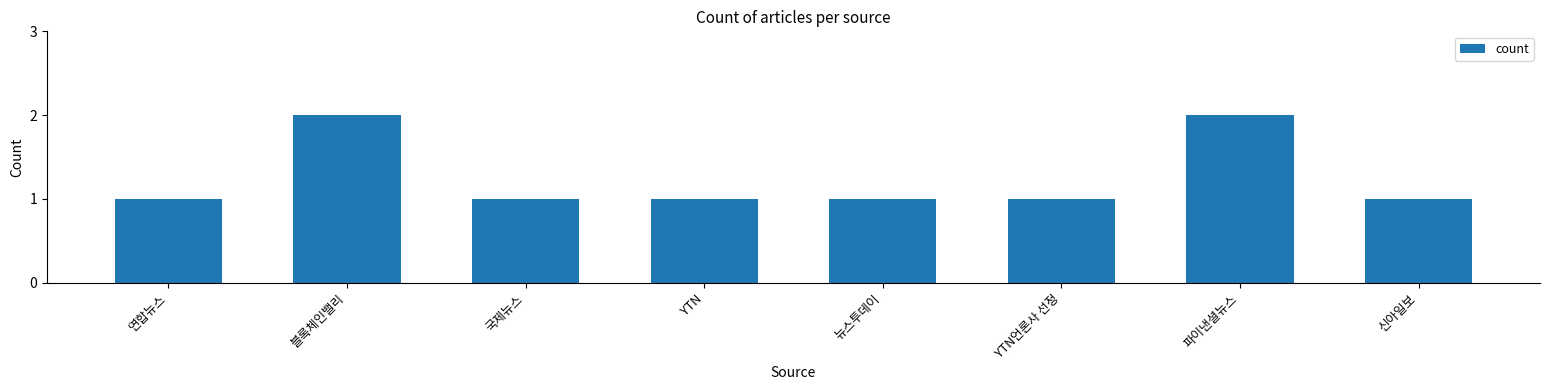

What is the label of the 8th bar from the left?

신아일보